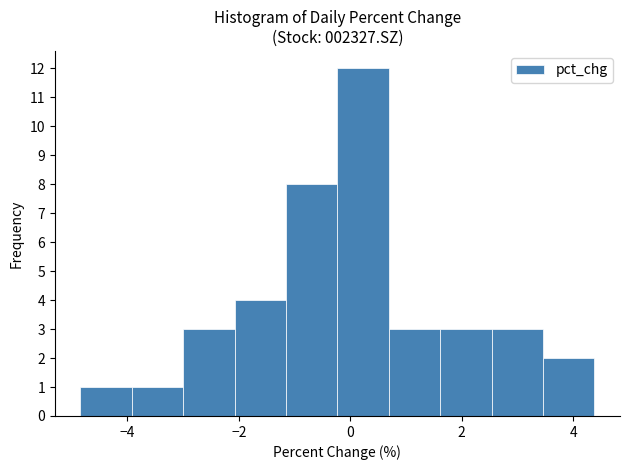

Reading left to right, list every bar in this chart as the range it spans on the x-axis followed by its height. Neither the bar edges nor the heights are printed on the chart, so give them approximately, as read against the axes.

-4.8 to -4.0: 1
-4.0 to -3.0: 1
-3.0 to -2.0: 3
-2.0 to -1.2: 4
-1.2 to -0.2: 8
-0.2 to 0.6: 12
0.6 to 1.6: 3
1.6 to 2.6: 3
2.6 to 3.4: 3
3.4 to 4.4: 2